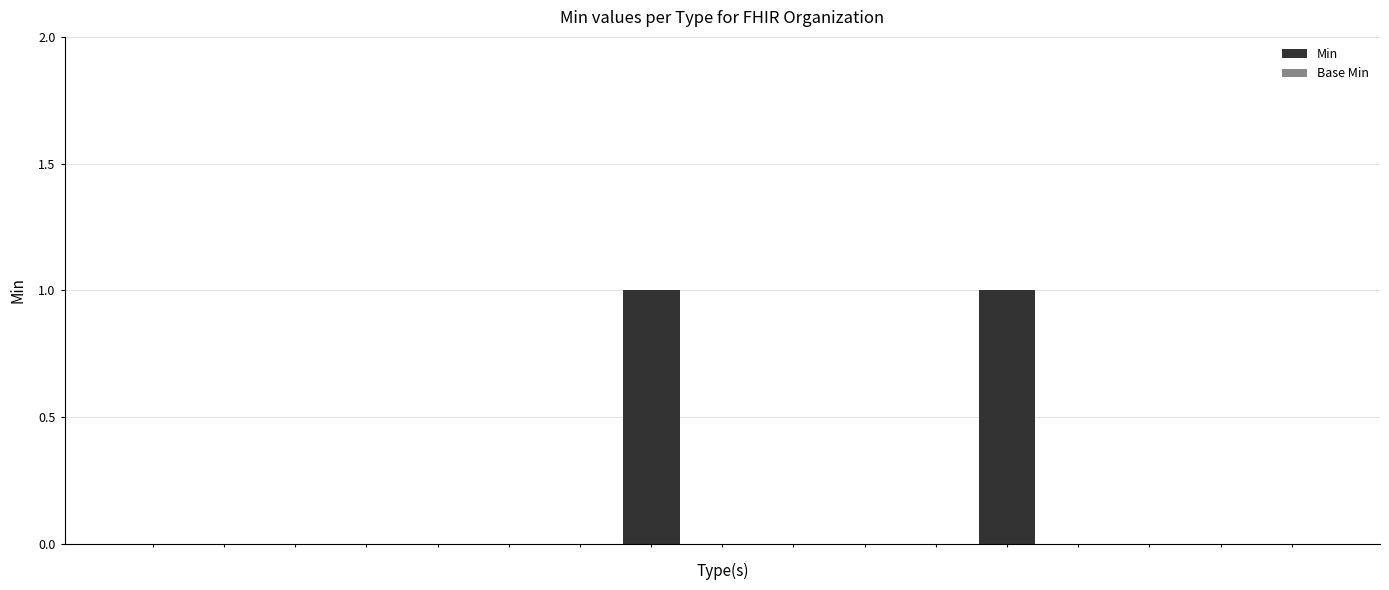

Are the bars horizontal?

No